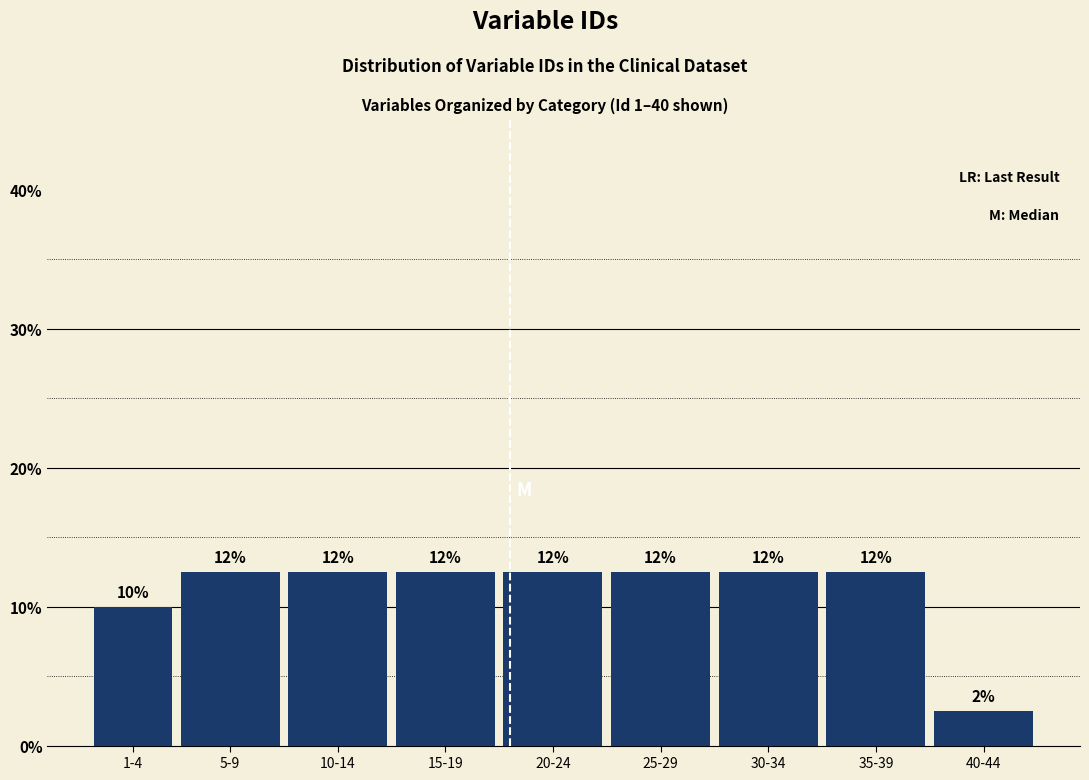

How many bars are there in total?

9